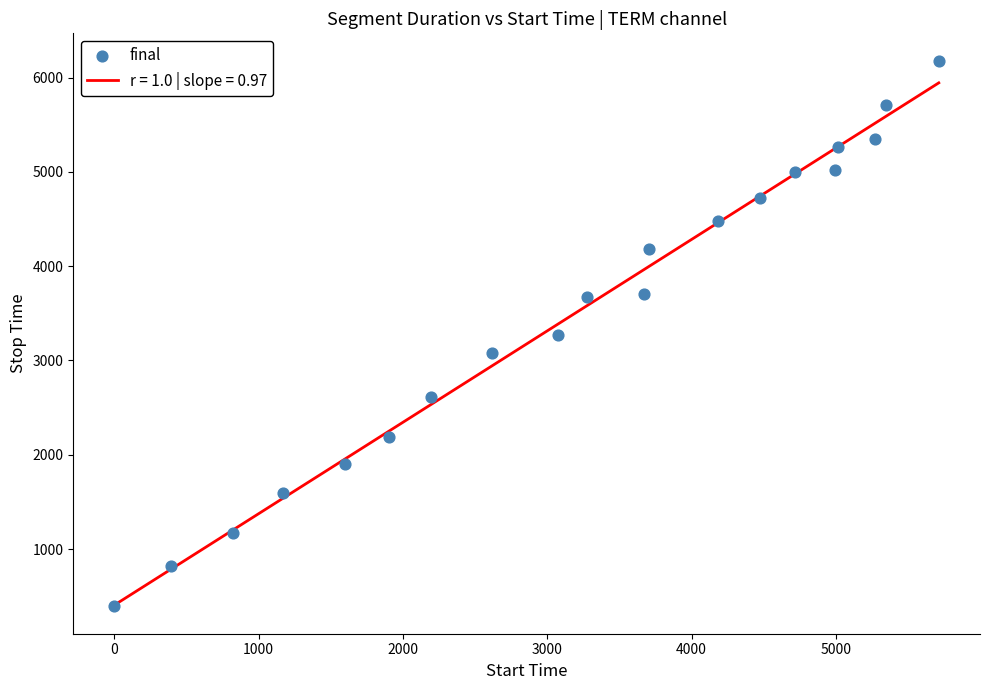

What is the maximum value for r = 1.0 | slope = 0.97?

5944.3